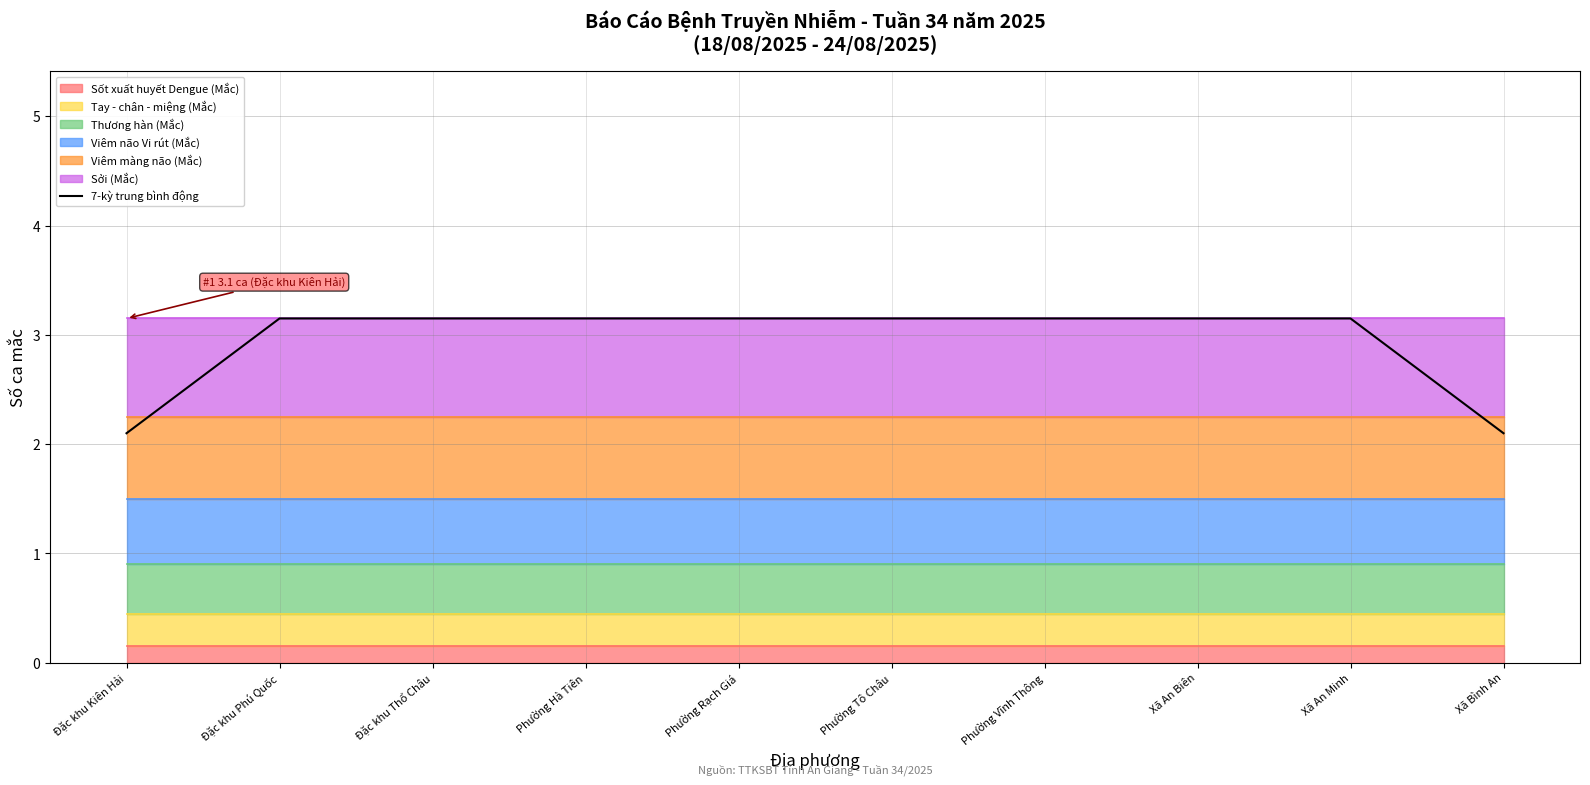

What is the change in value from Đặc khu Thổ Châu to Xã Bình An?

-1.0